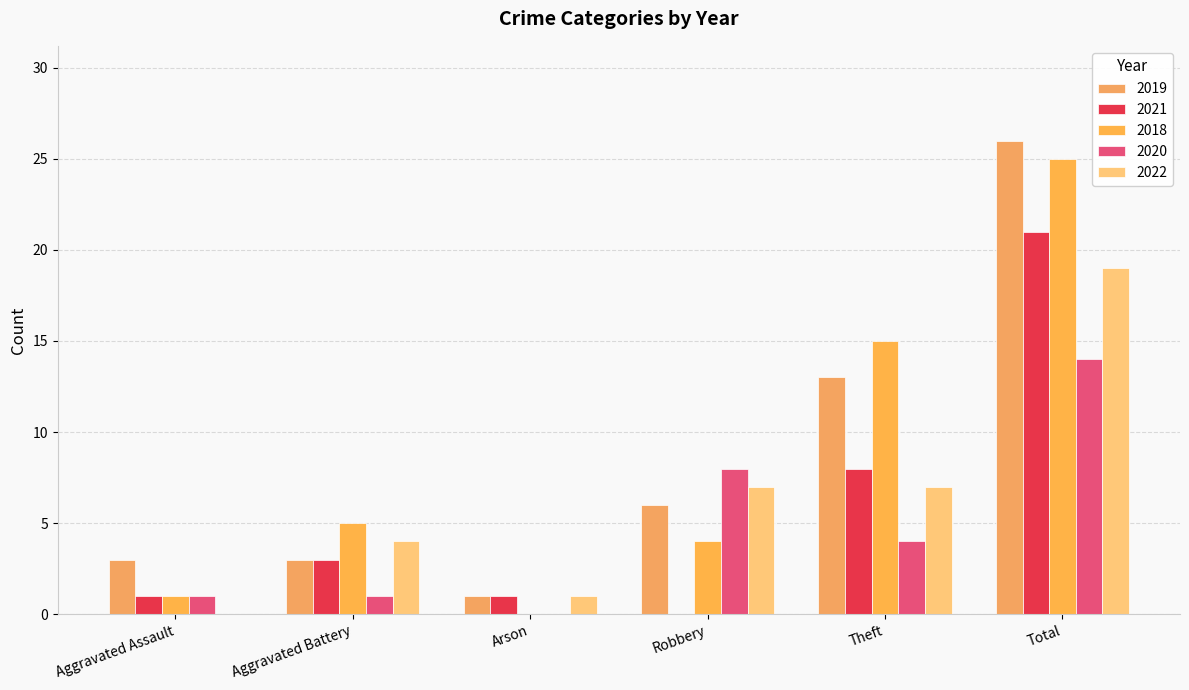

Does the chart contain stacked bars?

No